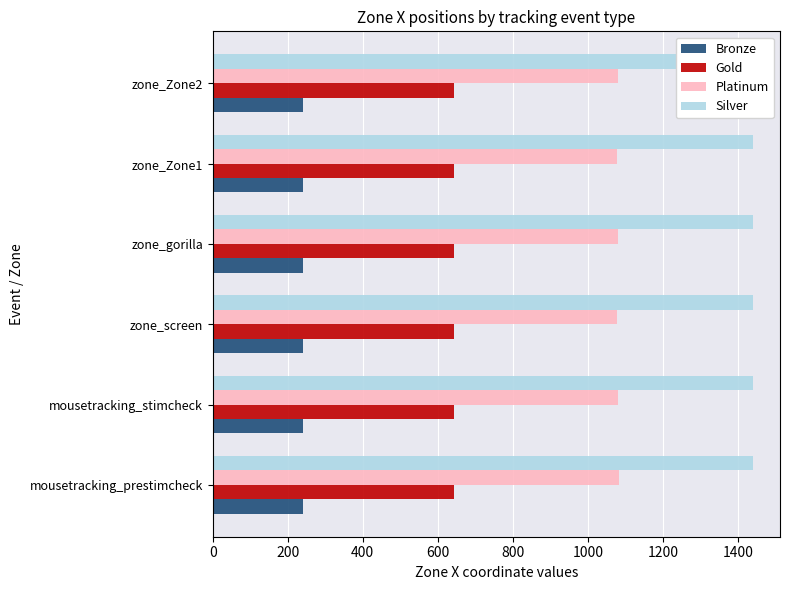

Is it true that Silver equals 0.3 at 200?

False